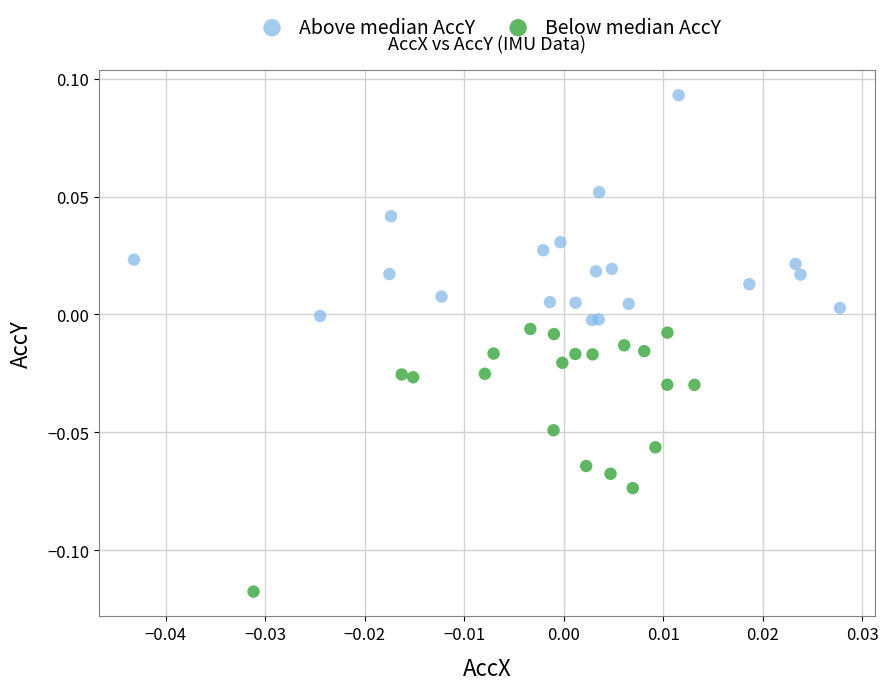

Which series has the widest spread of Y values?

Below median AccY